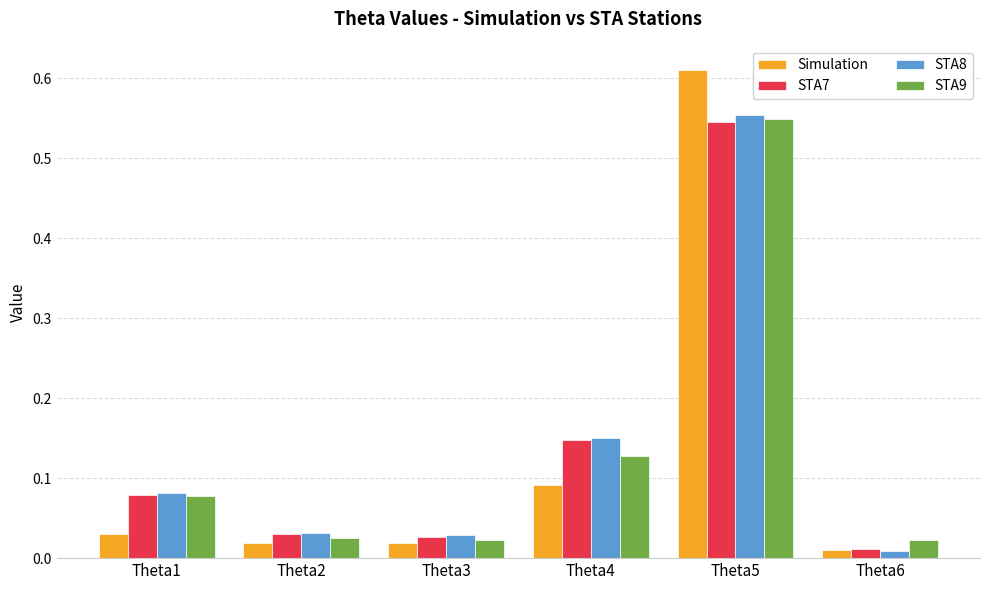

Which series changed the most between Theta1 and Theta4?

STA7